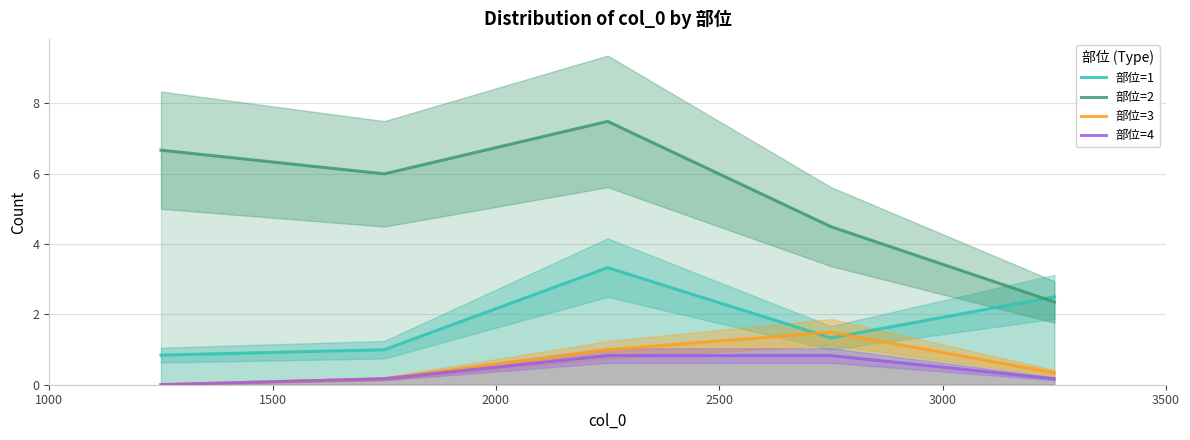

True or false: 部位=1 and 部位=4 intersect in this chart.

False